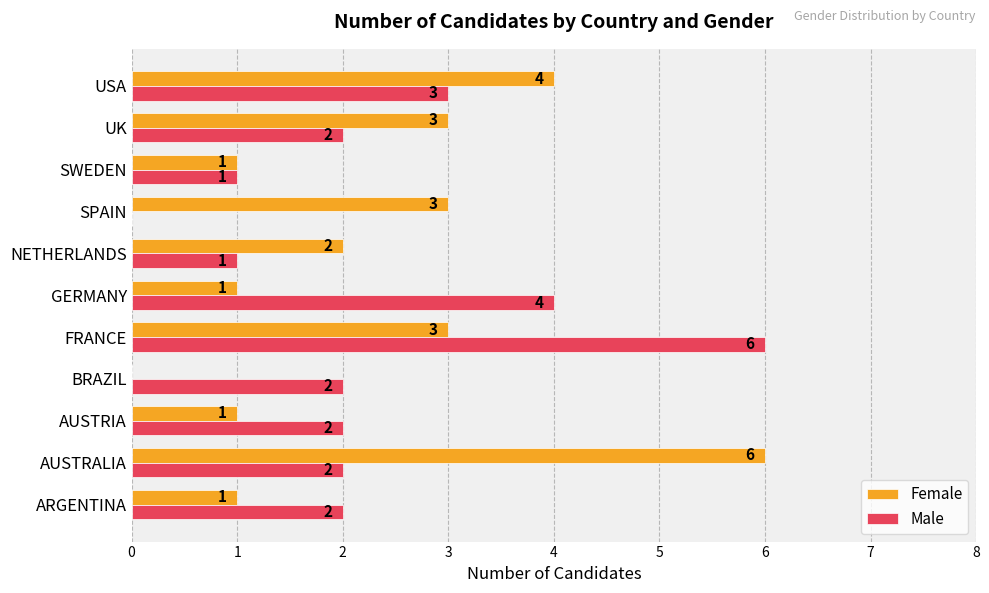

True or false: Female has a value of 1 at USA.

False